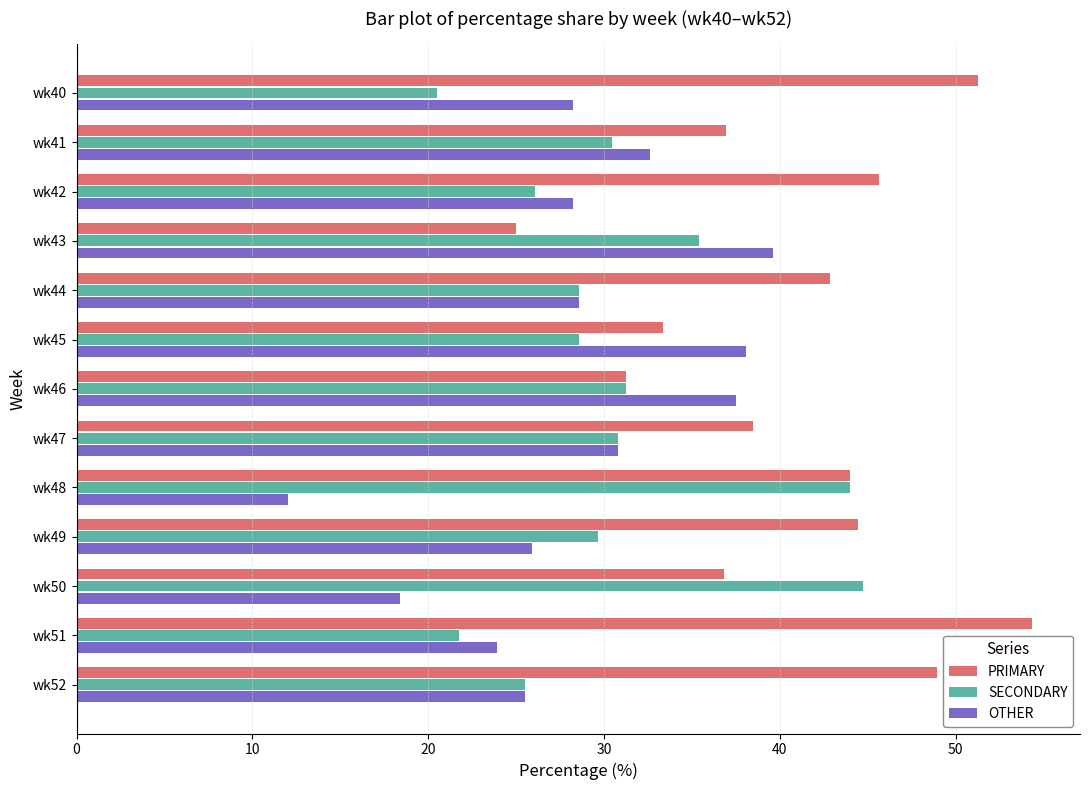

What is the smallest value displayed?

12.0